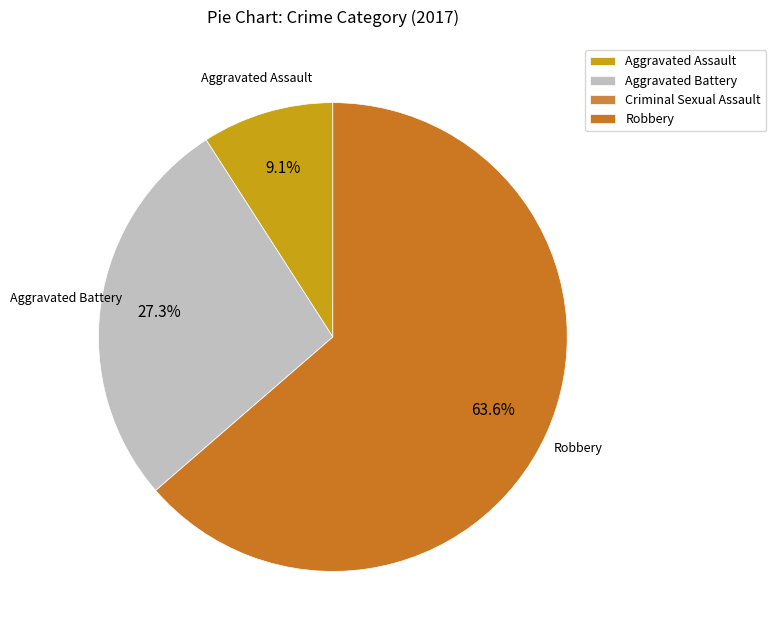

To the nearest percent, what is the combined percentage of Criminal Sexual Assault and Aggravated Battery?

27%